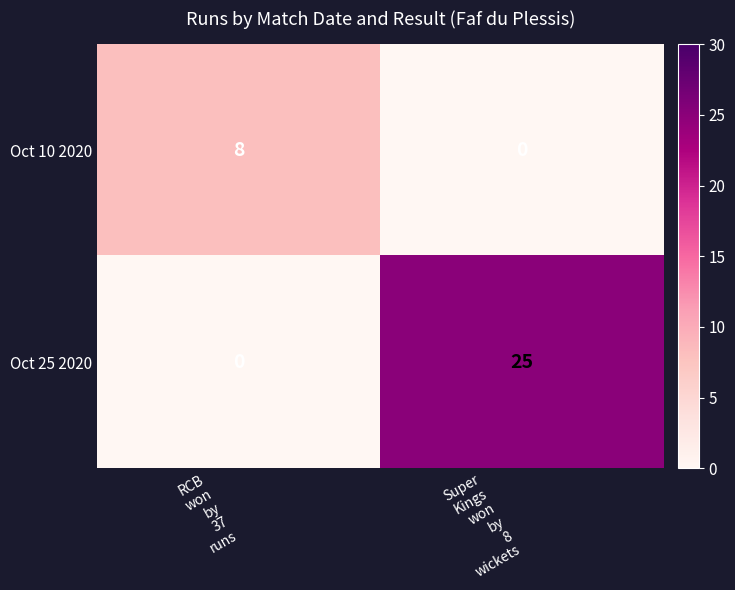

Rank the series by their average value, from highest to lowest.

Oct 25 2020, Oct 10 2020